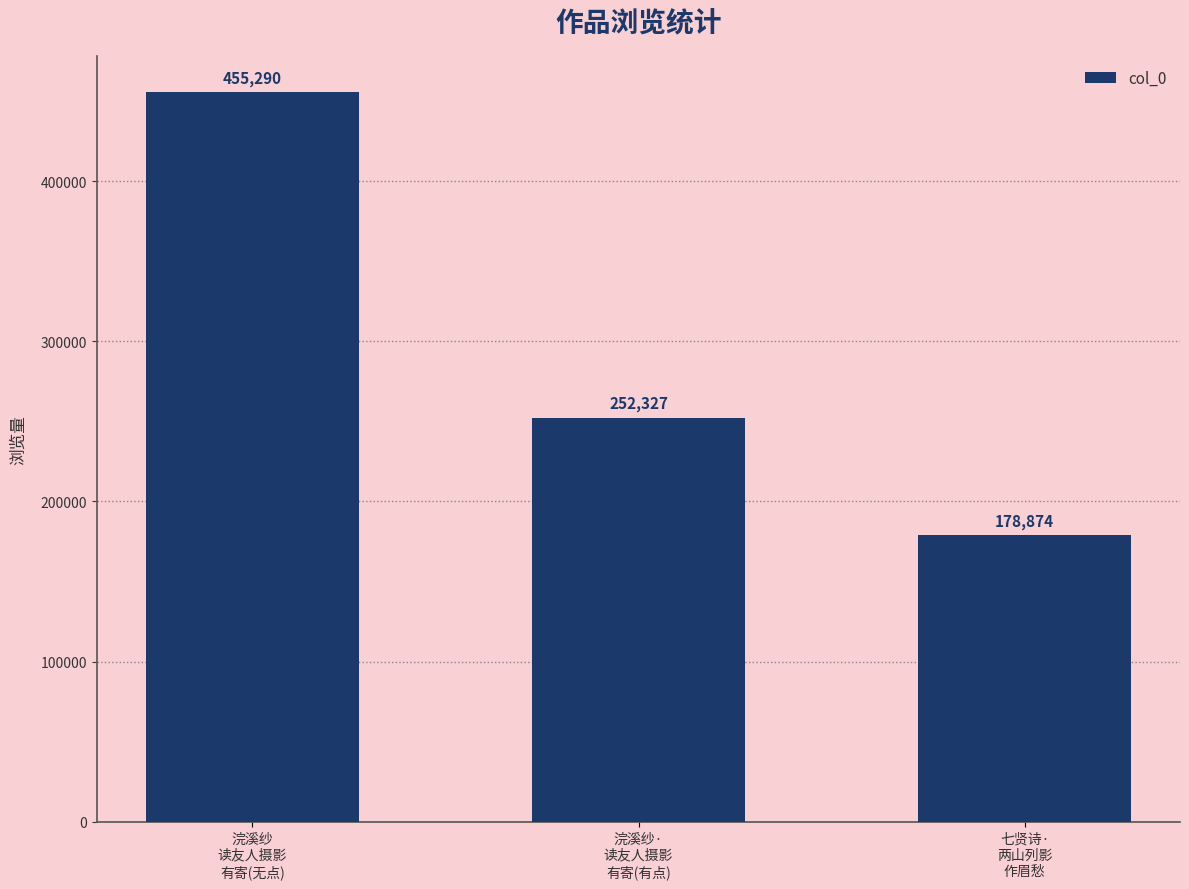

How many data points are less than 252327?

1